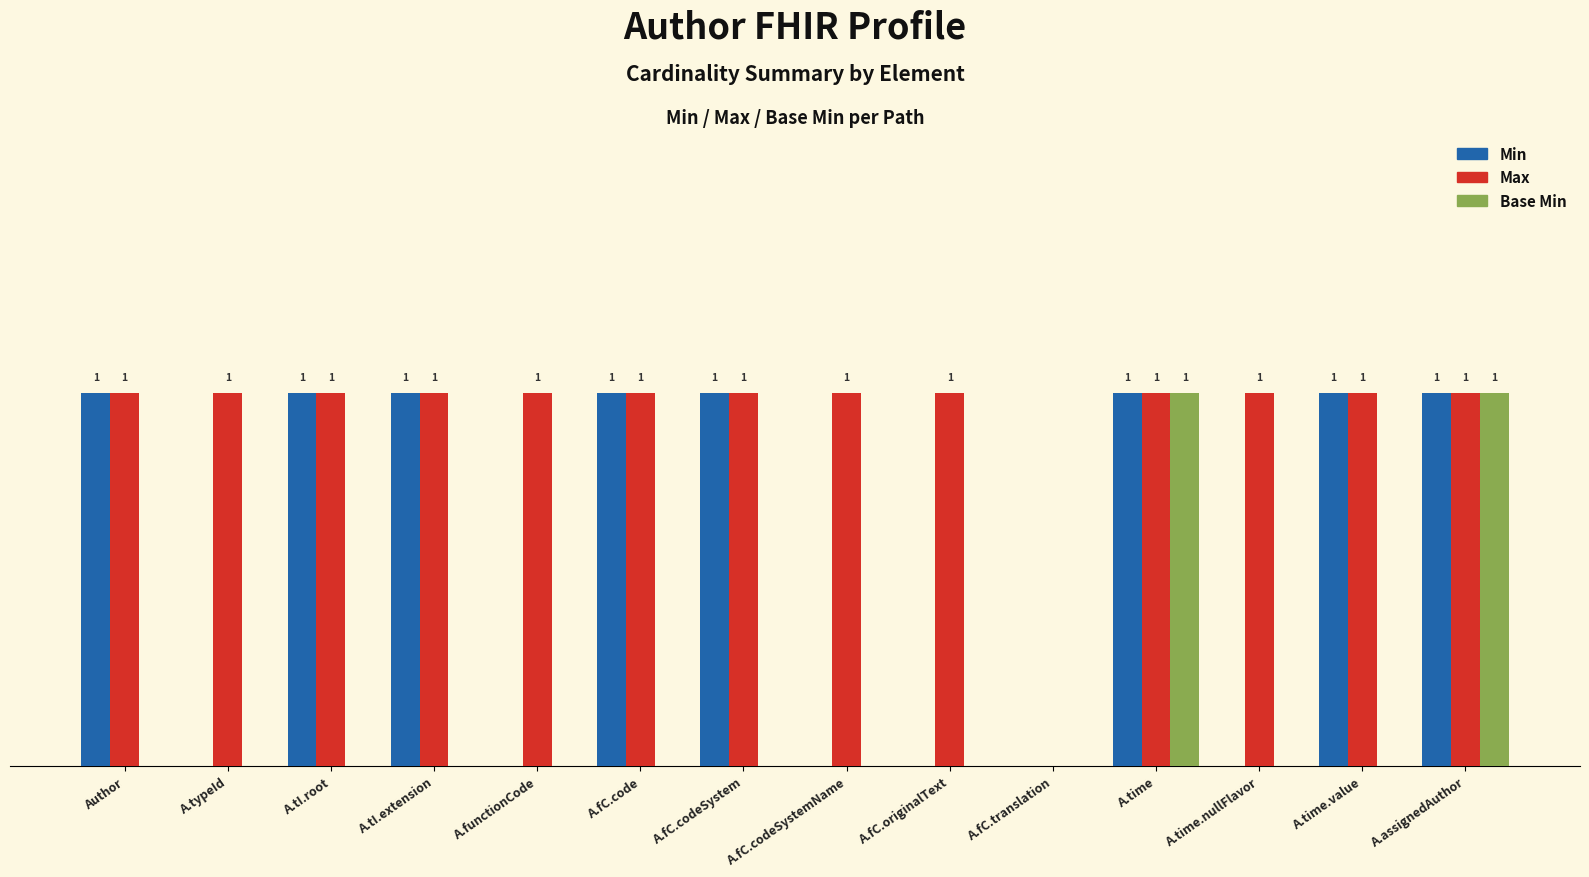

Is the value of Max at A.assignedAuthor greater than the value of Min at A.fC.codeSystemName?

Yes